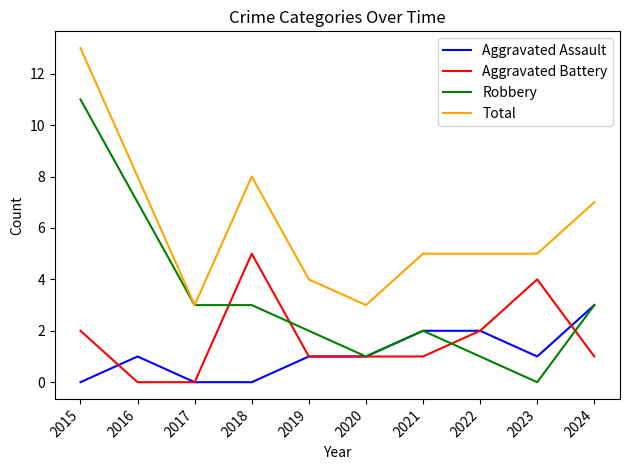

What is the maximum value for Aggravated Assault?

3